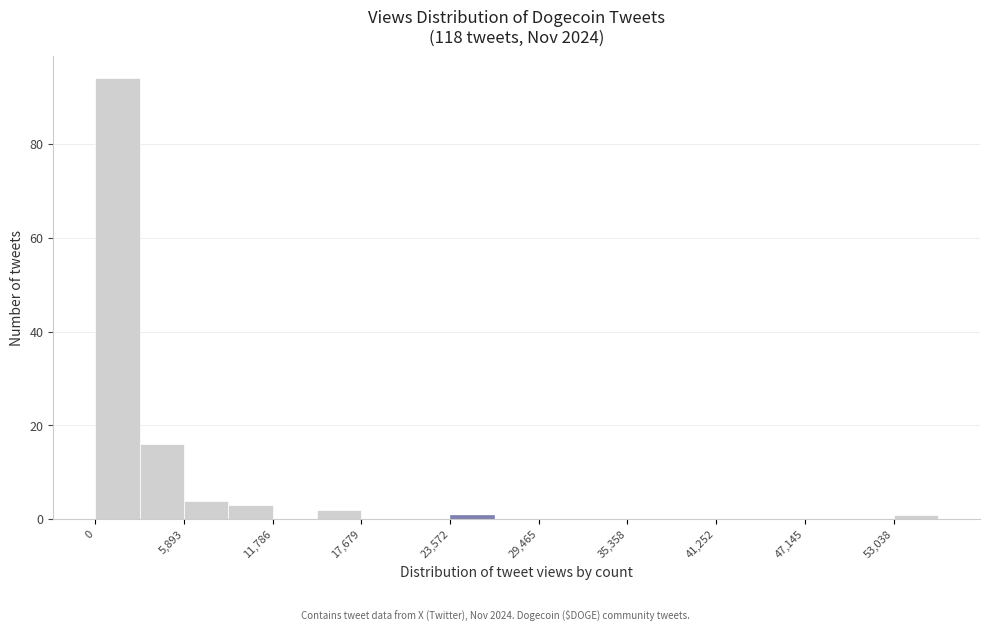

Around what value on the x-axis is the tallest bar? Give the approximate position of its centre, as read against the axis.

1000